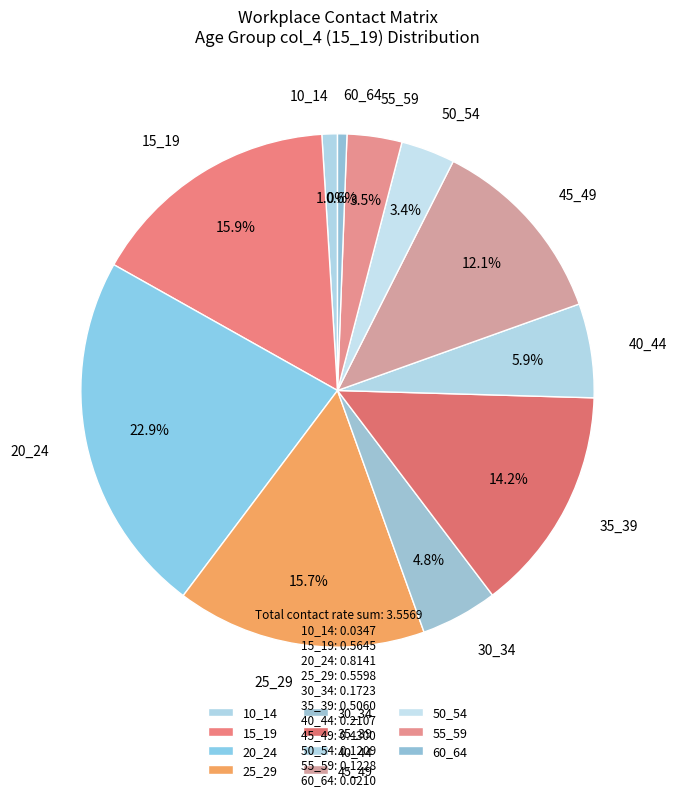

Between 50_54 and 15_19, which is larger?

15_19